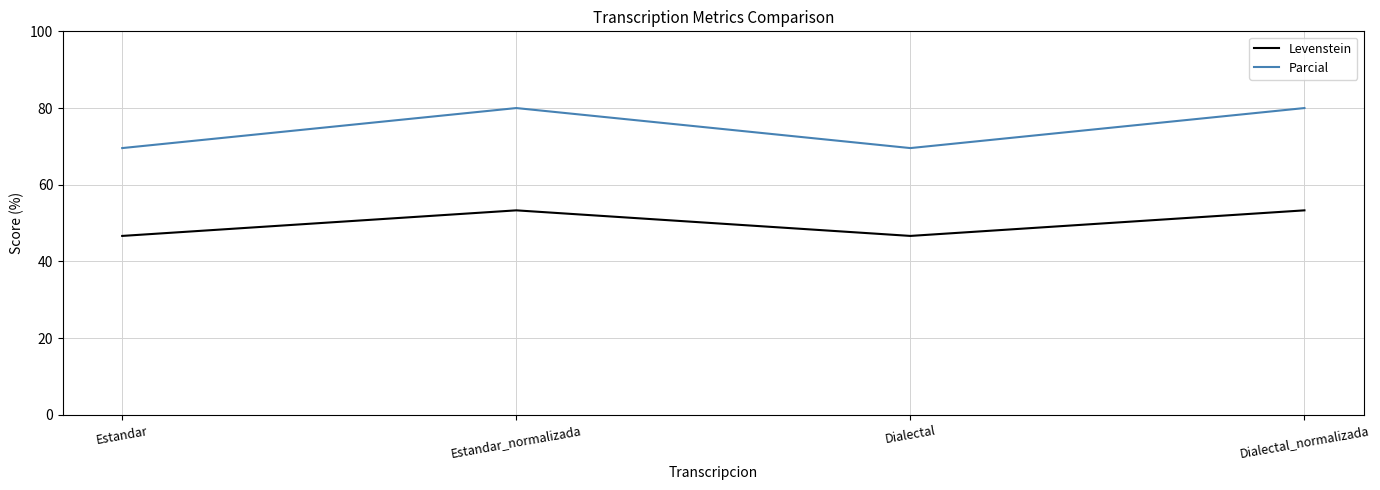

How many distinct data groups are displayed?

2